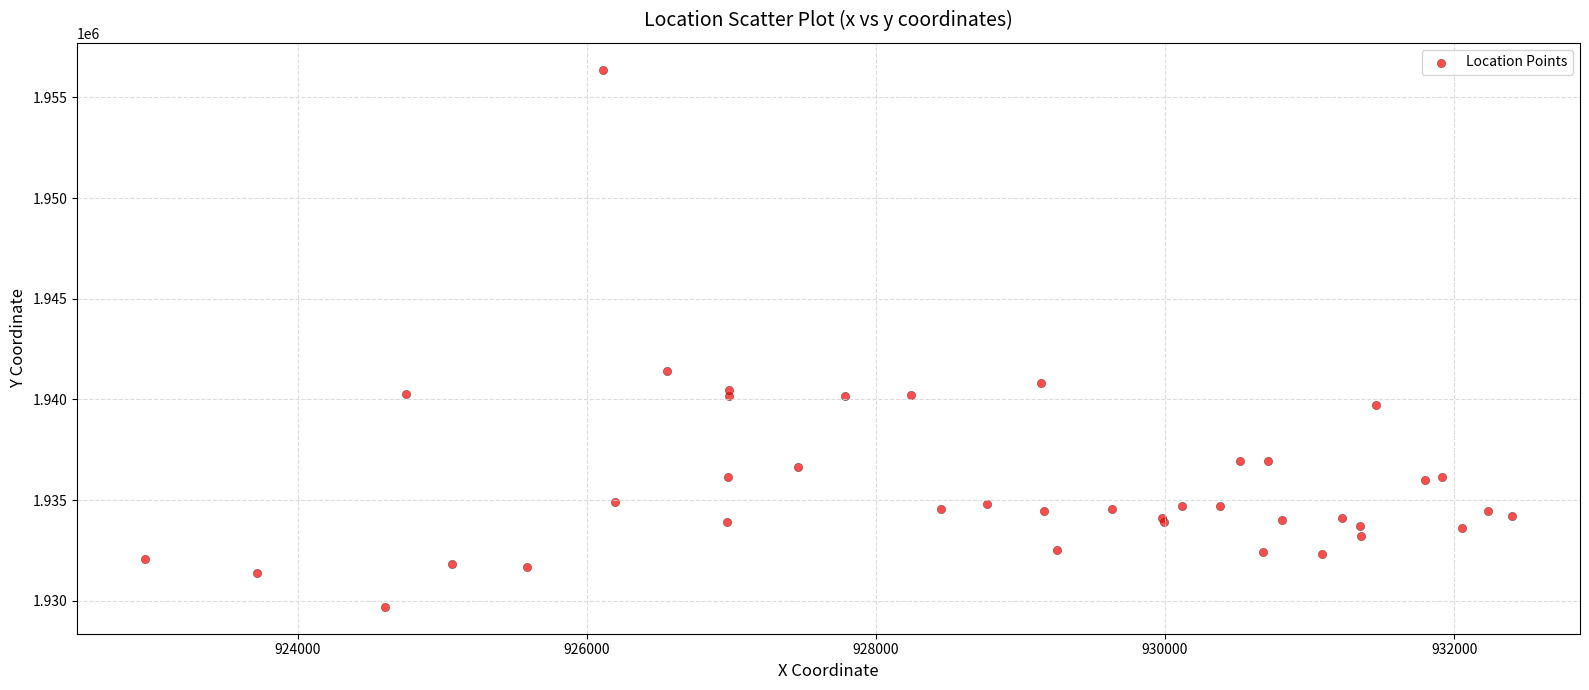

What Y value in the scatter plot is closest to 1943033?

1941432.3